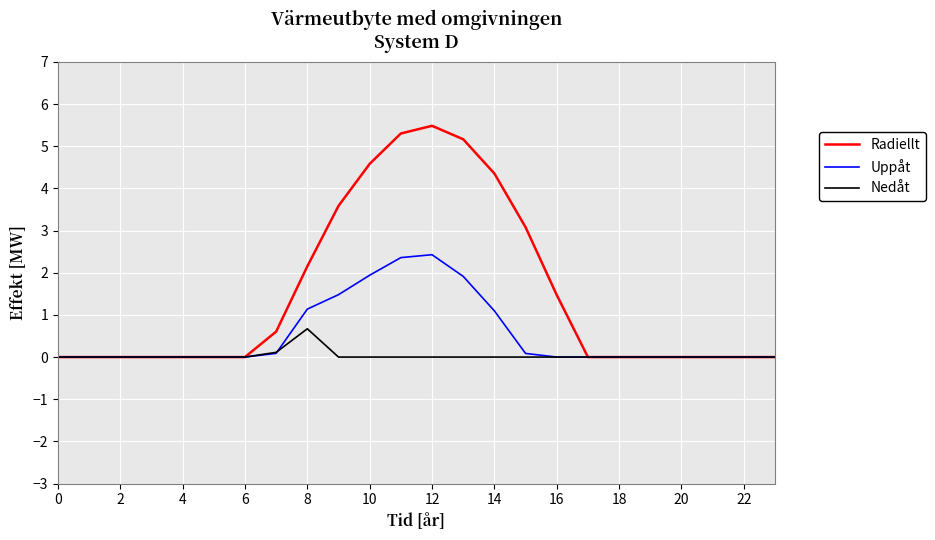

Rank the series by their maximum value, from highest to lowest.

Radiellt, Uppåt, Nedåt